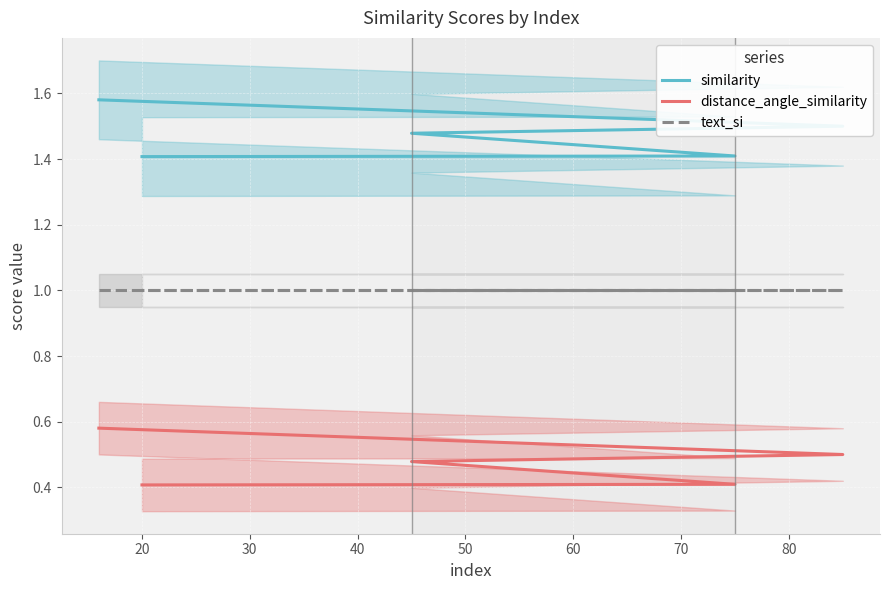

Between 40 and 20, which is larger?

20